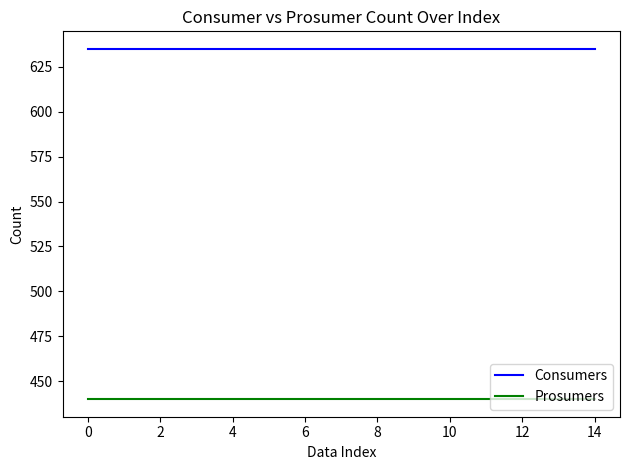

What is the minimum value shown in the chart?

440